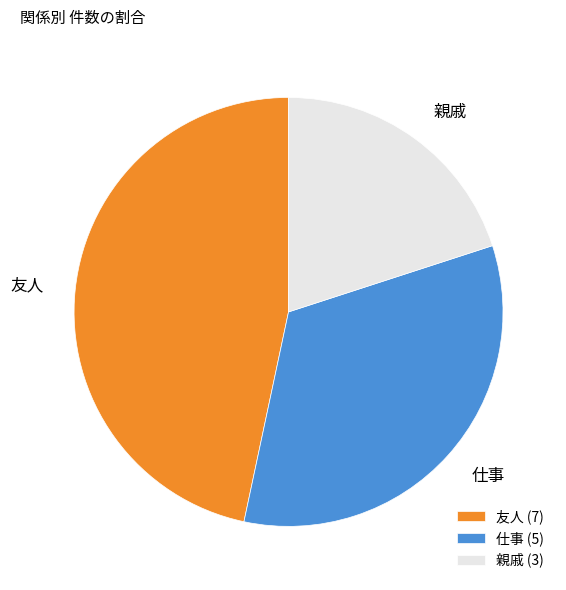

Is it true that 仕事 is 33% of the pie?

True